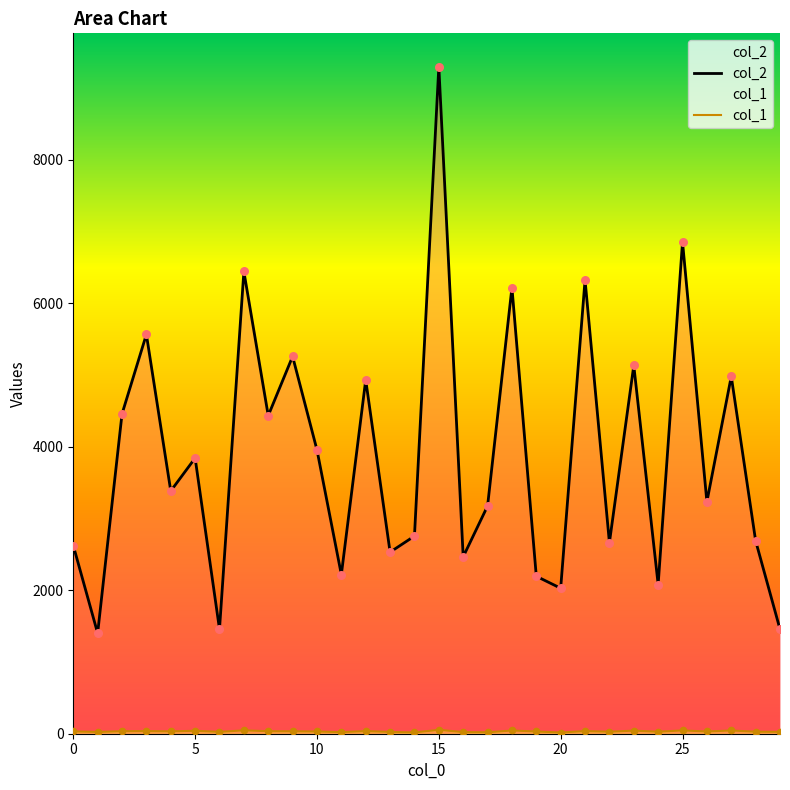

Which series has the largest Y range (max minus min)?

col_2